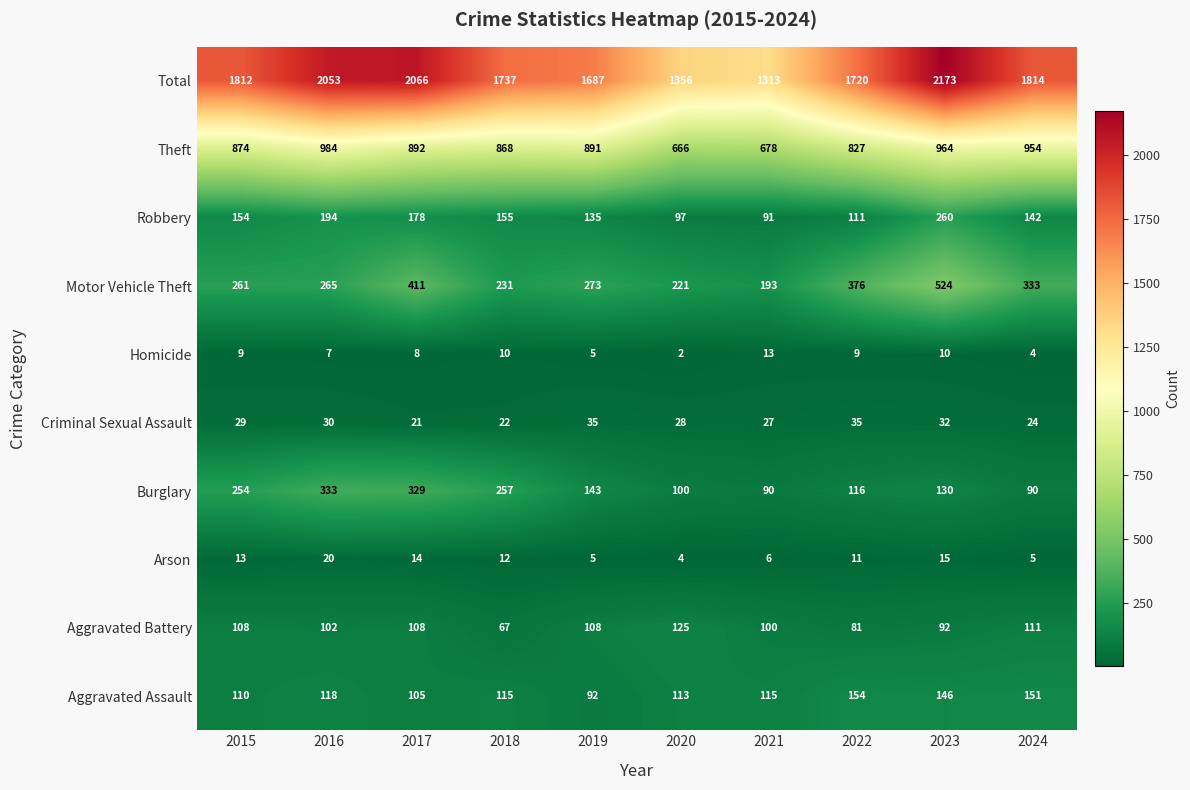

At which category is the sum across all series the highest?

2023